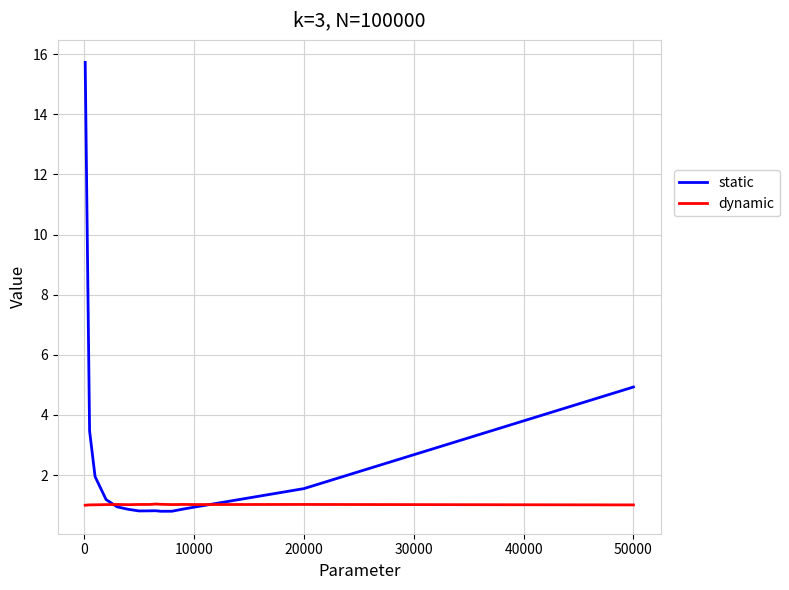

What is the maximum value shown in the chart?

15.7